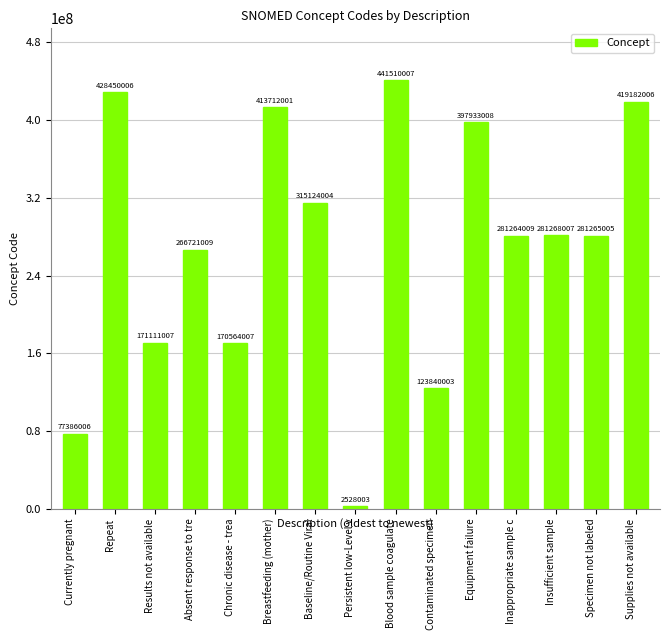

Is it true that the value at Blood sample coagulate is 441510007?

True